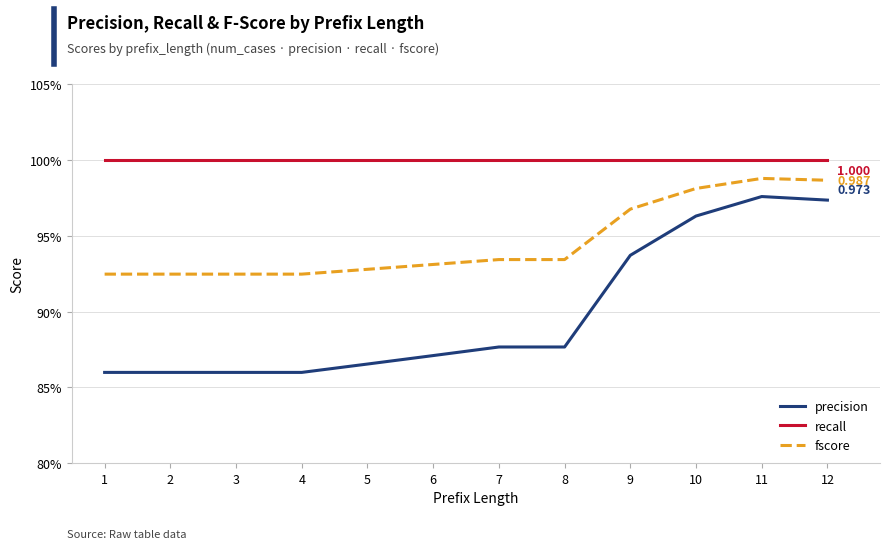

Reading right to left, what are all the values shown in this chart?

precision: 12=1.0	11=1.0	10=1.0	9=0.9	8=0.9	7=0.9	6=0.9	5=0.9	4=0.9	3=0.9	2=0.9	1=0.9
recall: 12=1.0	11=1.0	10=1.0	9=1.0	8=1.0	7=1.0	6=1.0	5=1.0	4=1.0	3=1.0	2=1.0	1=1.0
fscore: 12=1.0	11=1.0	10=1.0	9=1.0	8=0.9	7=0.9	6=0.9	5=0.9	4=0.9	3=0.9	2=0.9	1=0.9